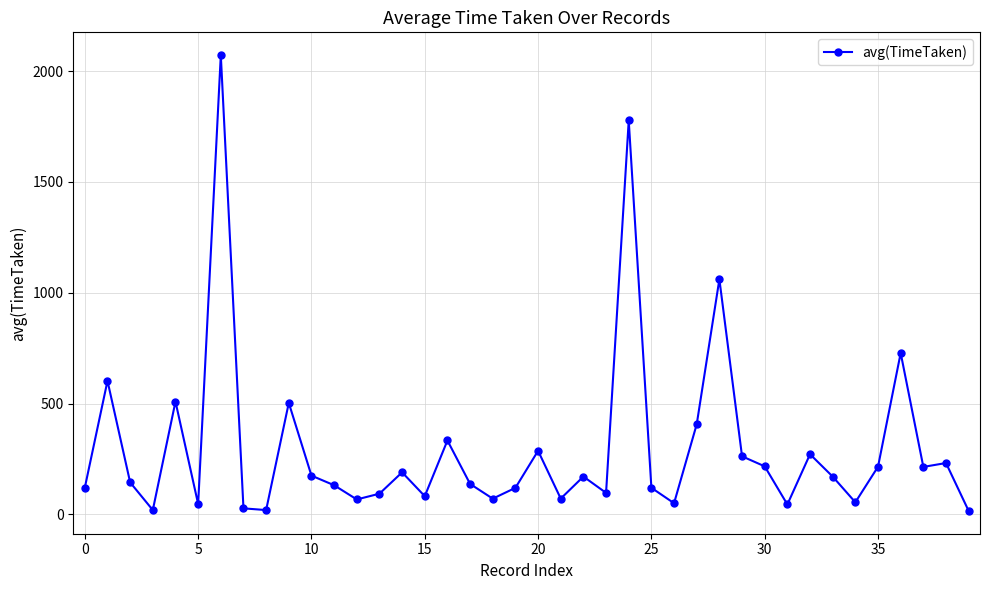

Does the chart display data point markers on the line(s)?

Yes